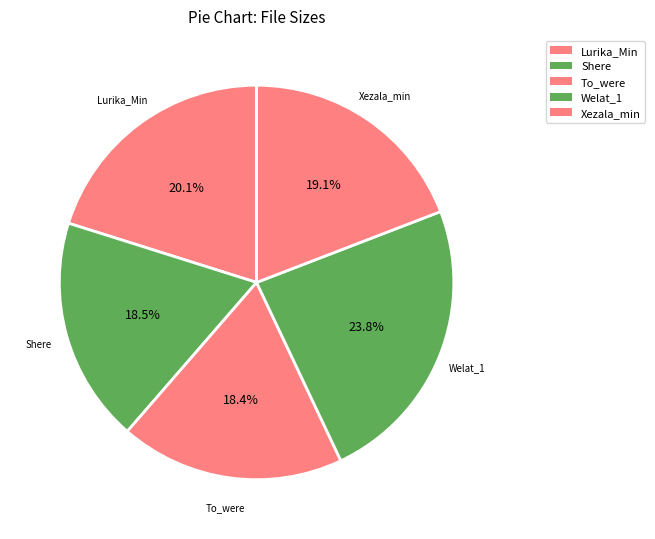

Rank the categories by value from highest to lowest.

/Welat_1.mp3, /Lurika_Min.mp3, /Xezala_min.mp3, /Shere.mp3, /To_were.mp3